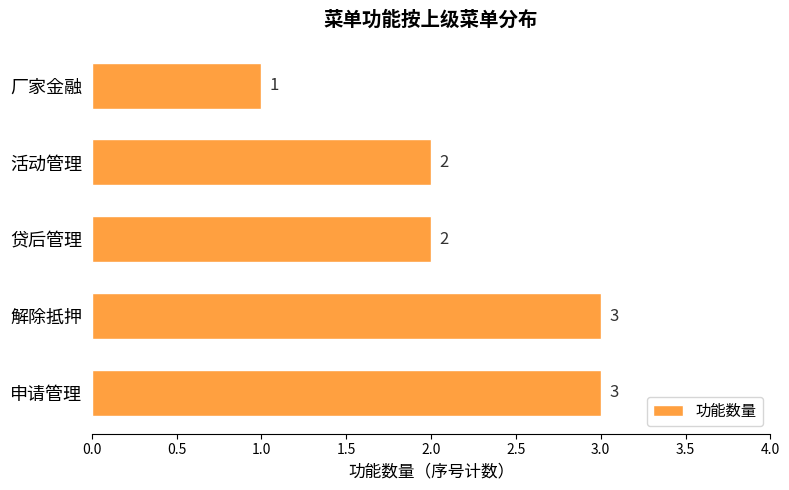

Which label corresponds to the smallest value in the chart?

厂家金融